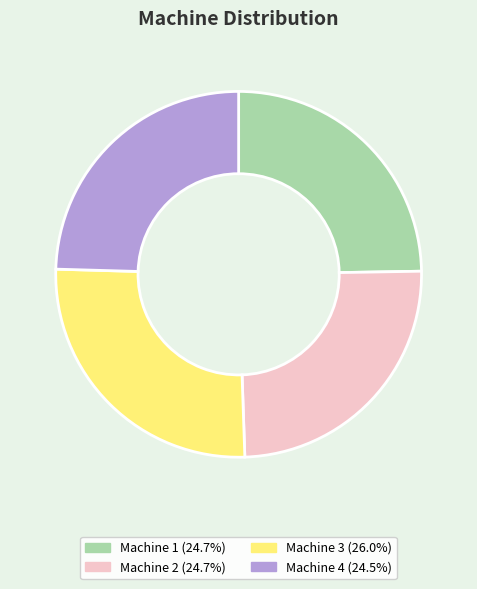

Count the number of slices in the pie.

4